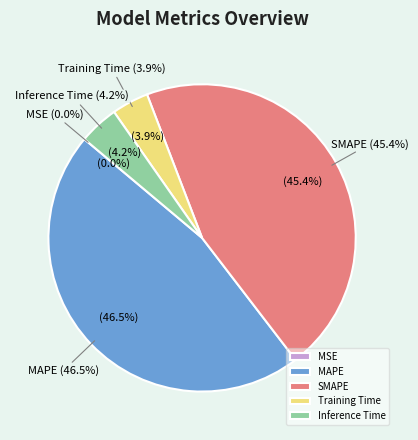

To the nearest percent, what is the difference between the SMAPE and Inference Time slice percentages?

41%